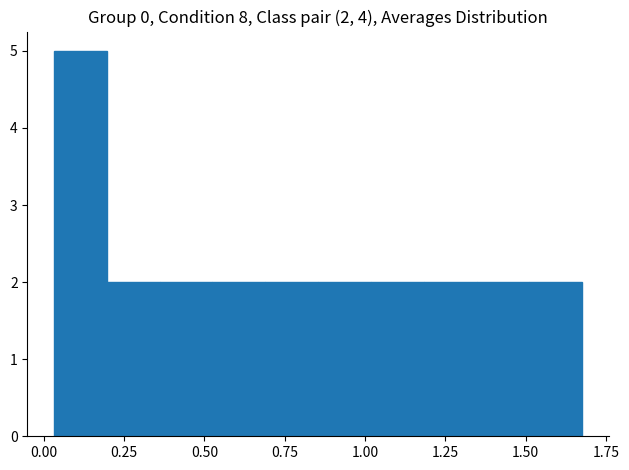

Read against the x-axis, roughly where is the centre of the tallest bar?

0.10